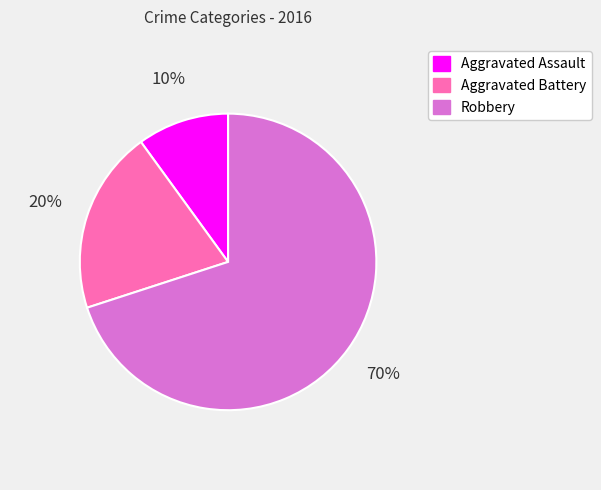

How many slices are in this pie chart?

3